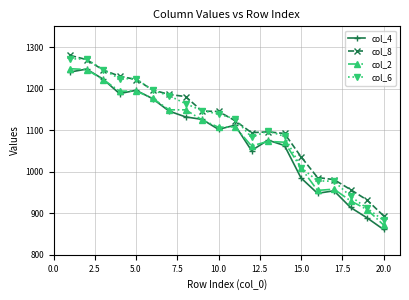

What is the value of the col_2 point at the 11th from the left?

1108